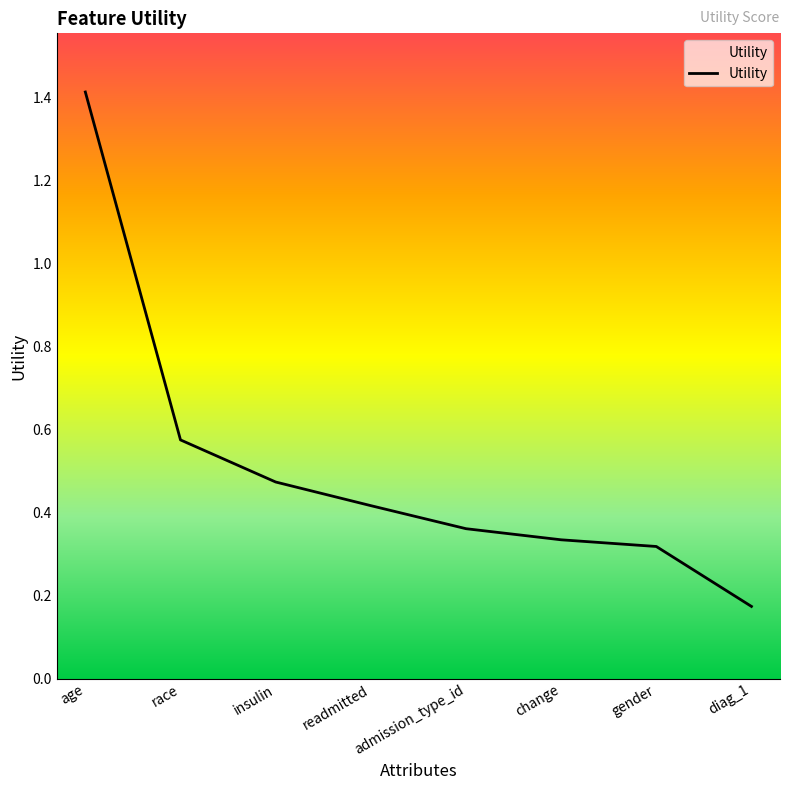

What is the difference between the maximum and minimum values?

1.2